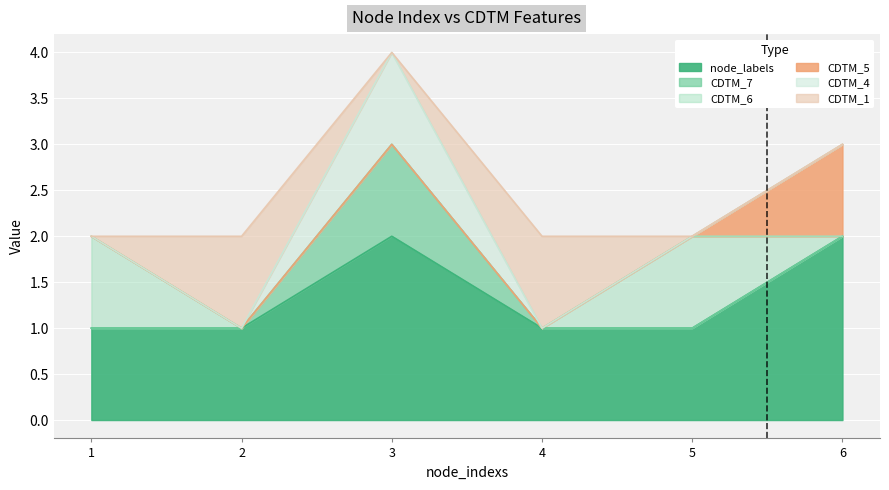

Where is the first local minimum for CDTM_1?

3